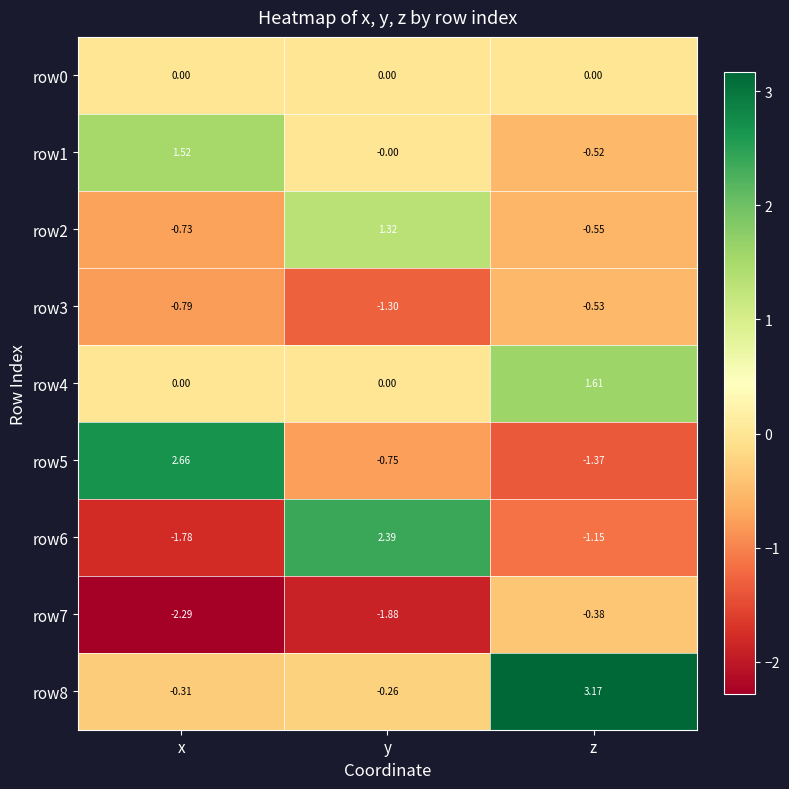

Rank the categories by row8 value from lowest to highest.

x, y, z